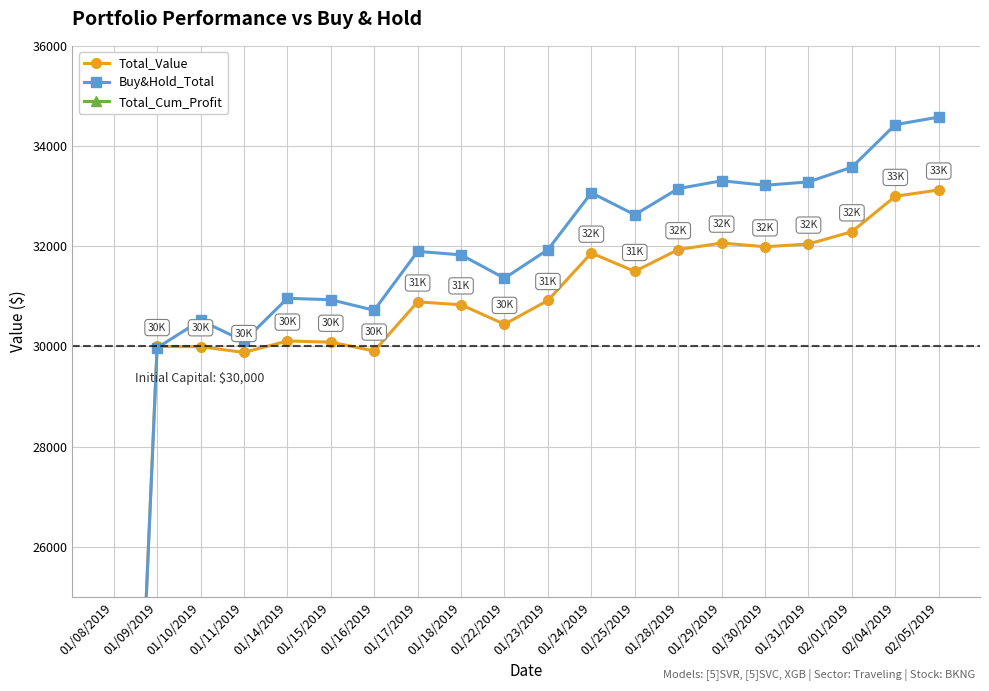

What is the spread (max minus min) of values at 01/15/2019?

30847.0